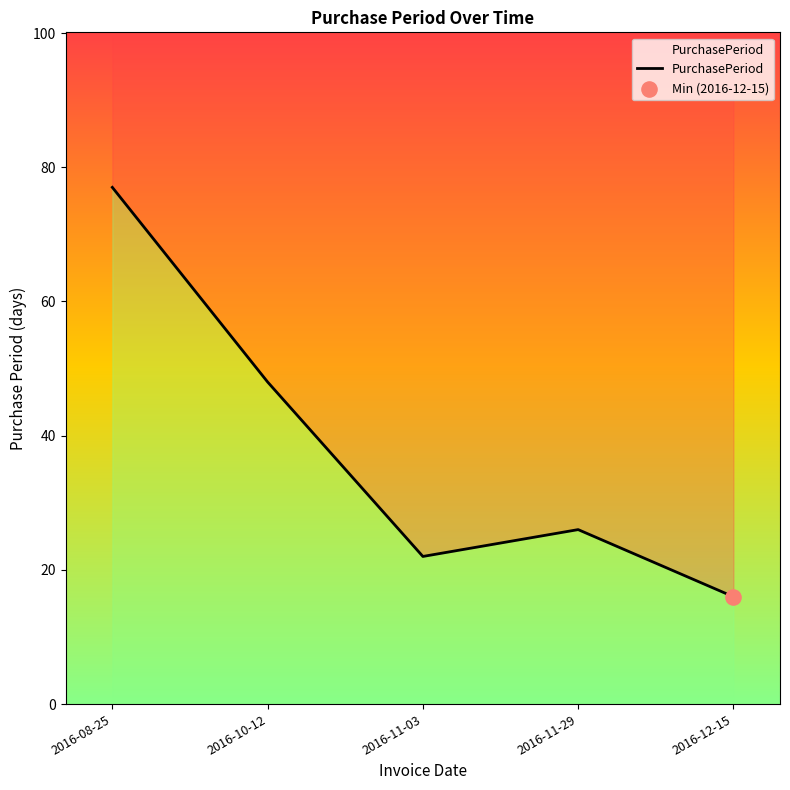

What is the change in value from 2016-10-12 to 2016-12-15?

-32